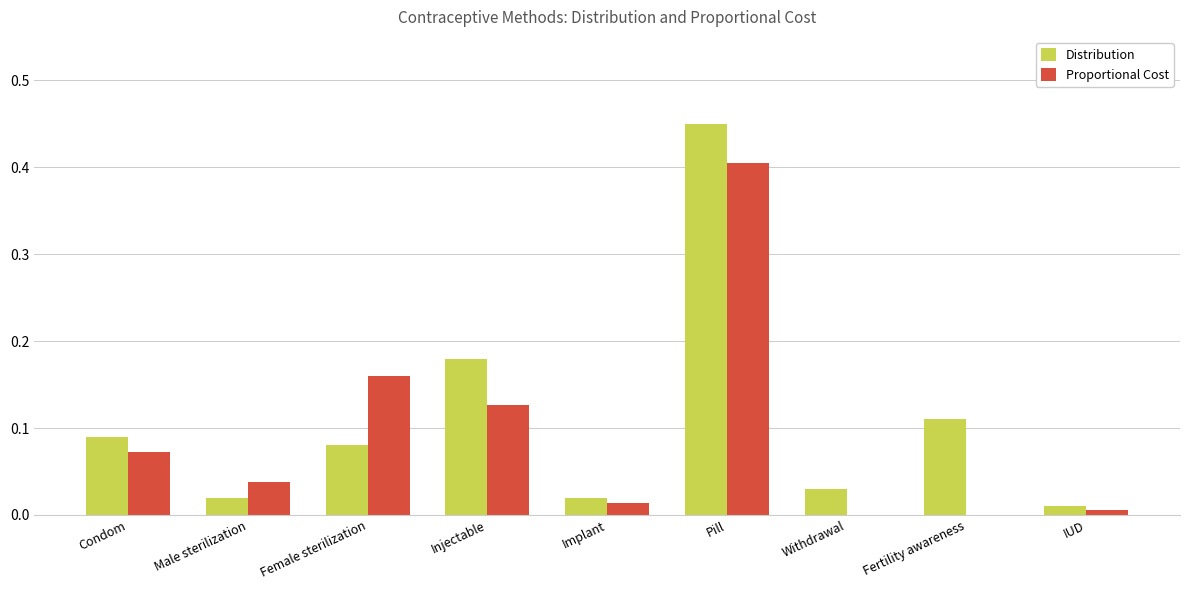

True or false: Proportional Cost has a value of 0.2 at Pill.

False